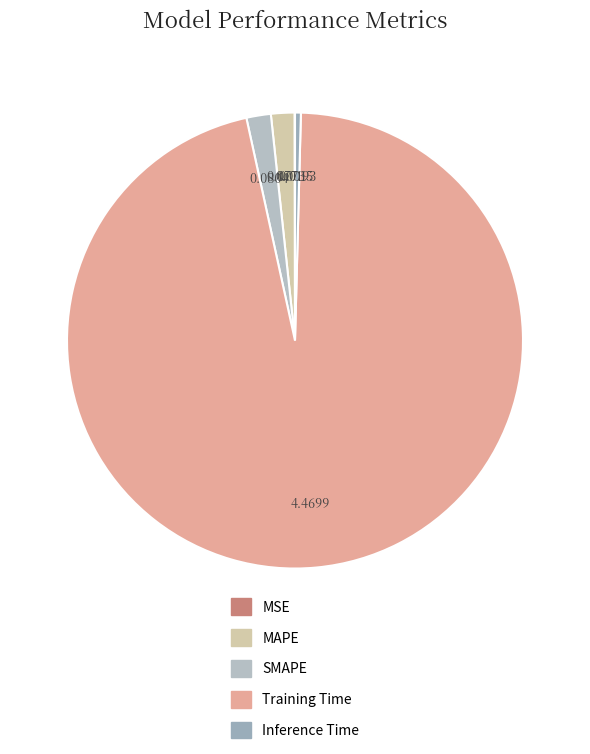

Which category has the smallest portion of the pie?

MSE